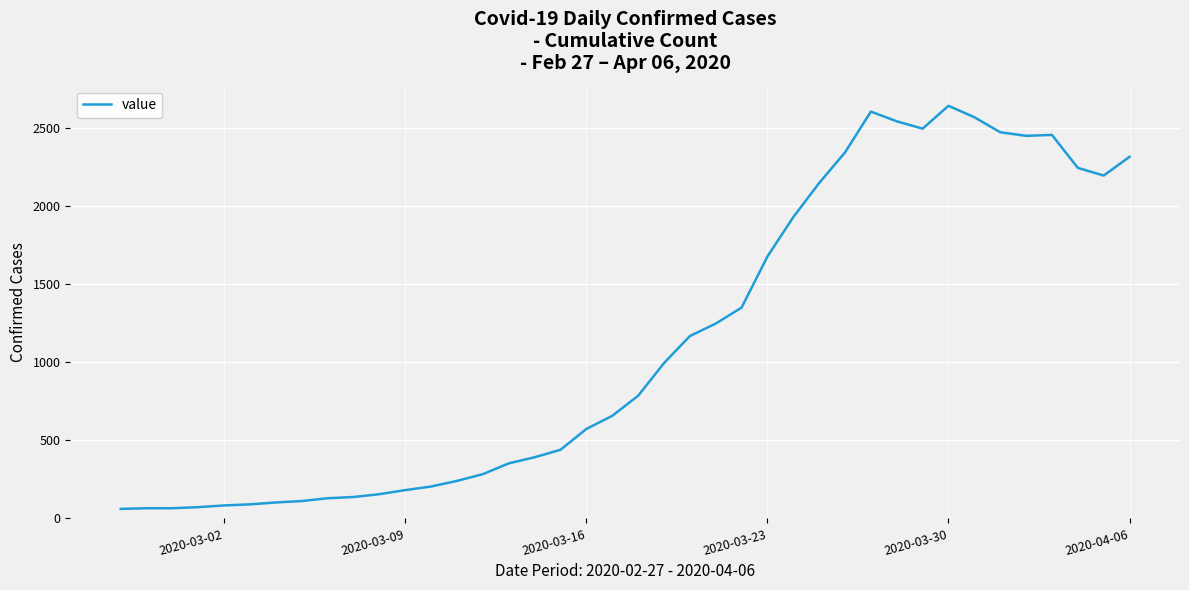

What is the difference between the maximum and minimum values?

2578